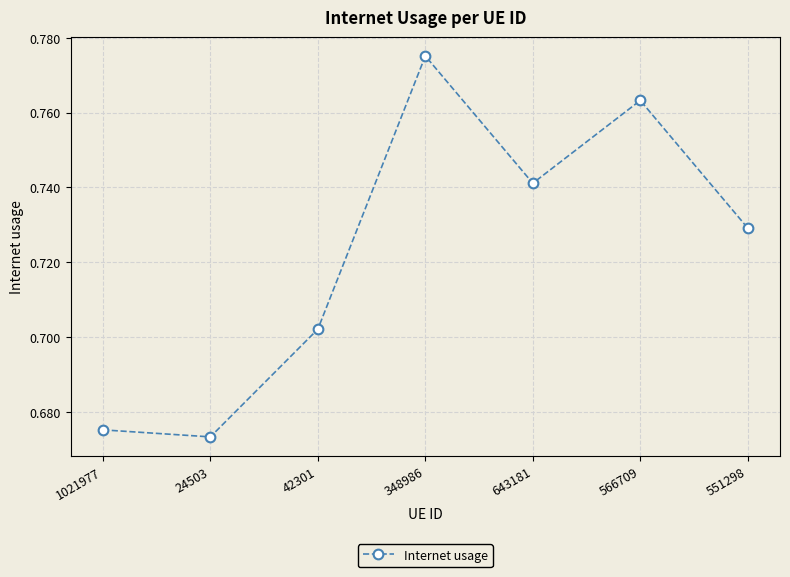

List the labels in order of value, largest first.

348986, 566709, 643181, 551298, 42301, 1021977, 24503